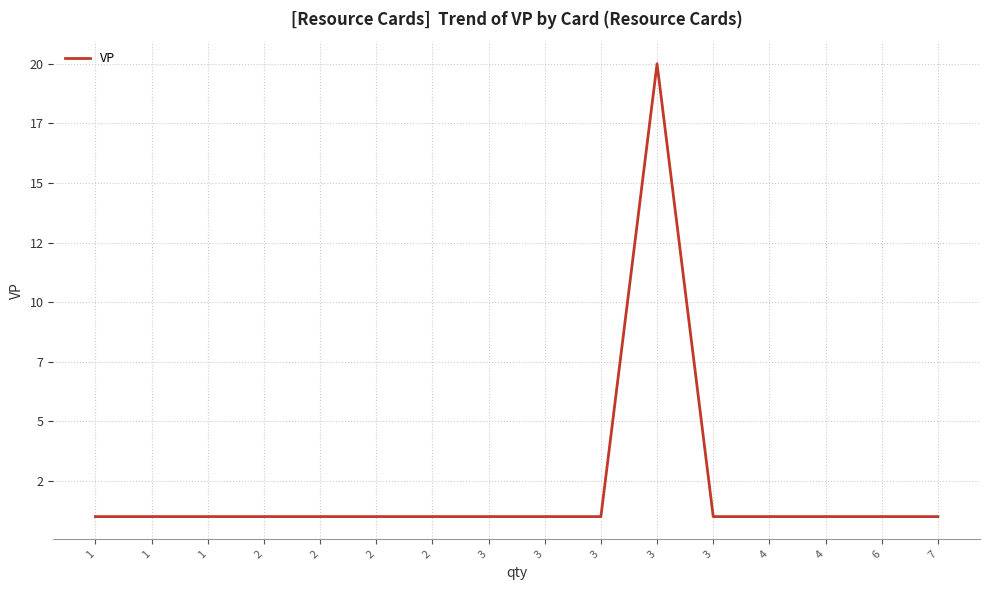

Is this an area chart (filled region under the line)?

No